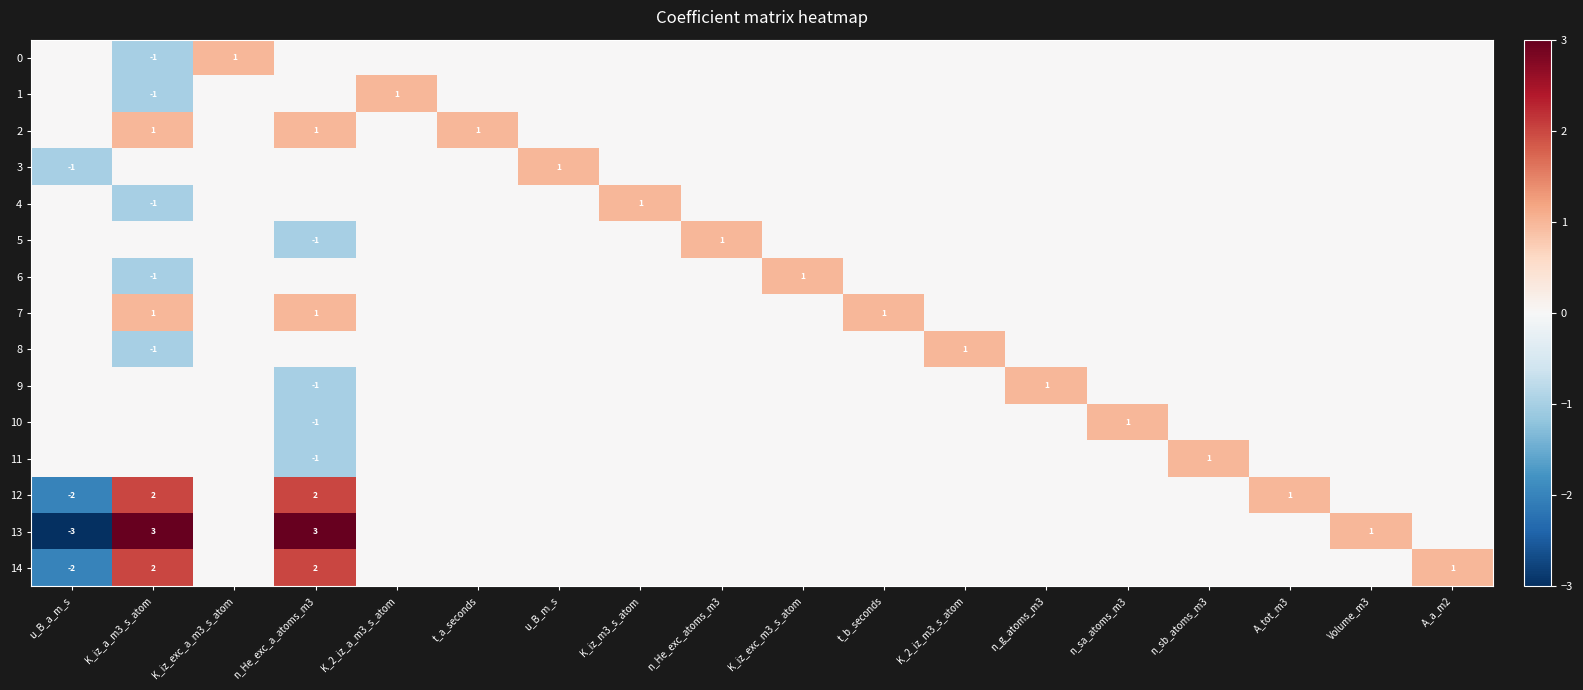

Which category has the lowest value across all series?

u_B_a_m_s